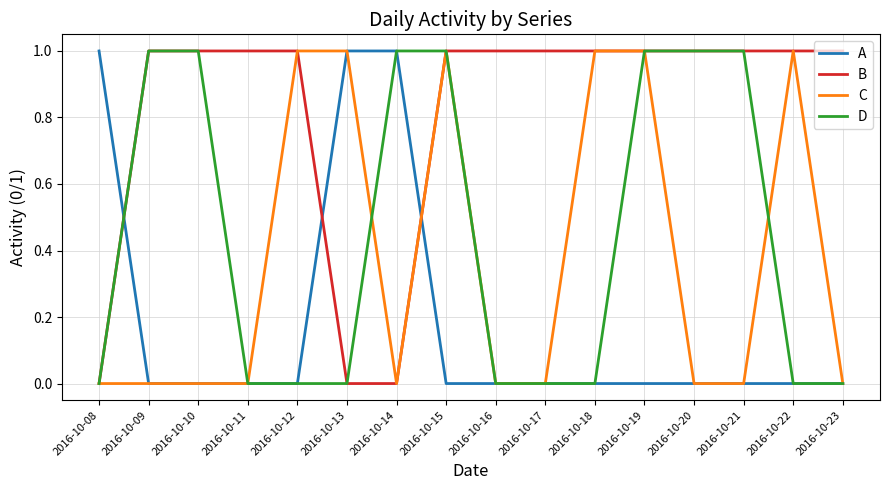

Which series has the largest total across all categories?

B